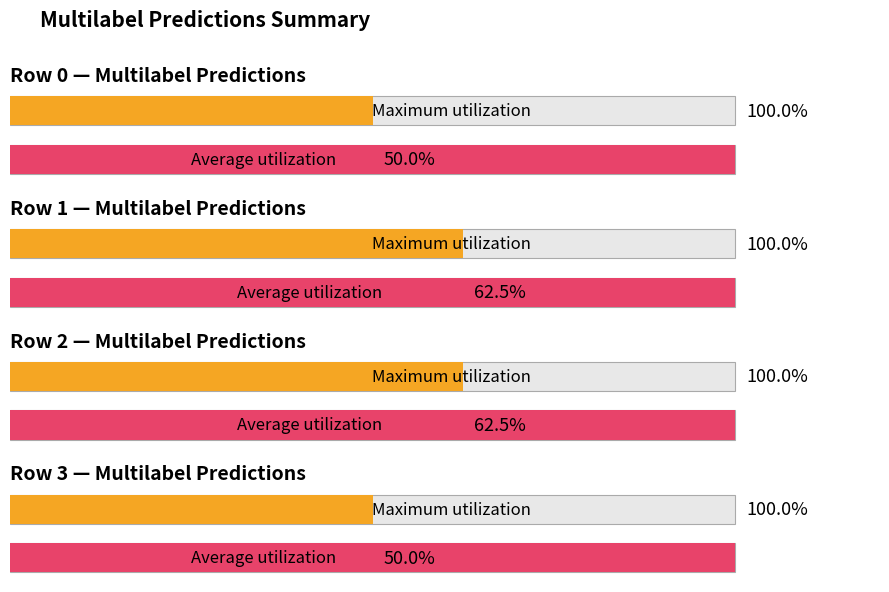

True or false: Maximum utilization has a value of 0 at Row 3.

False